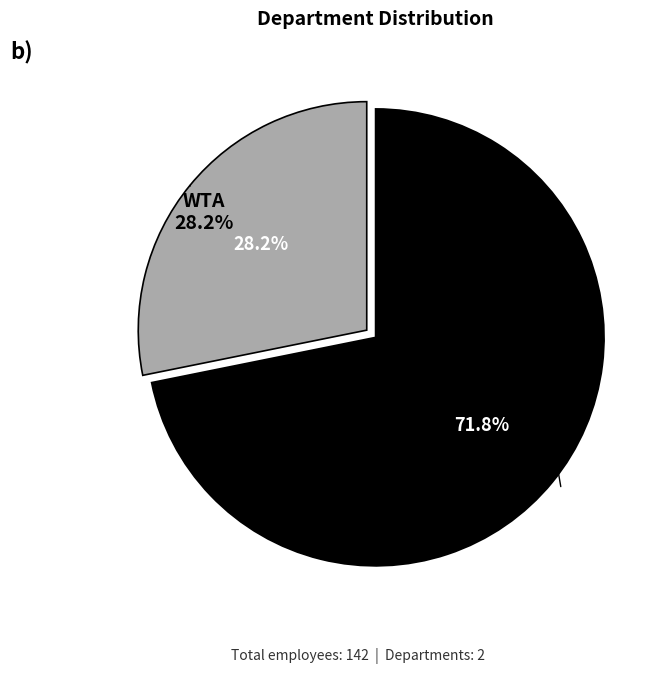

What is the change in value from WTA to ATP?

+62